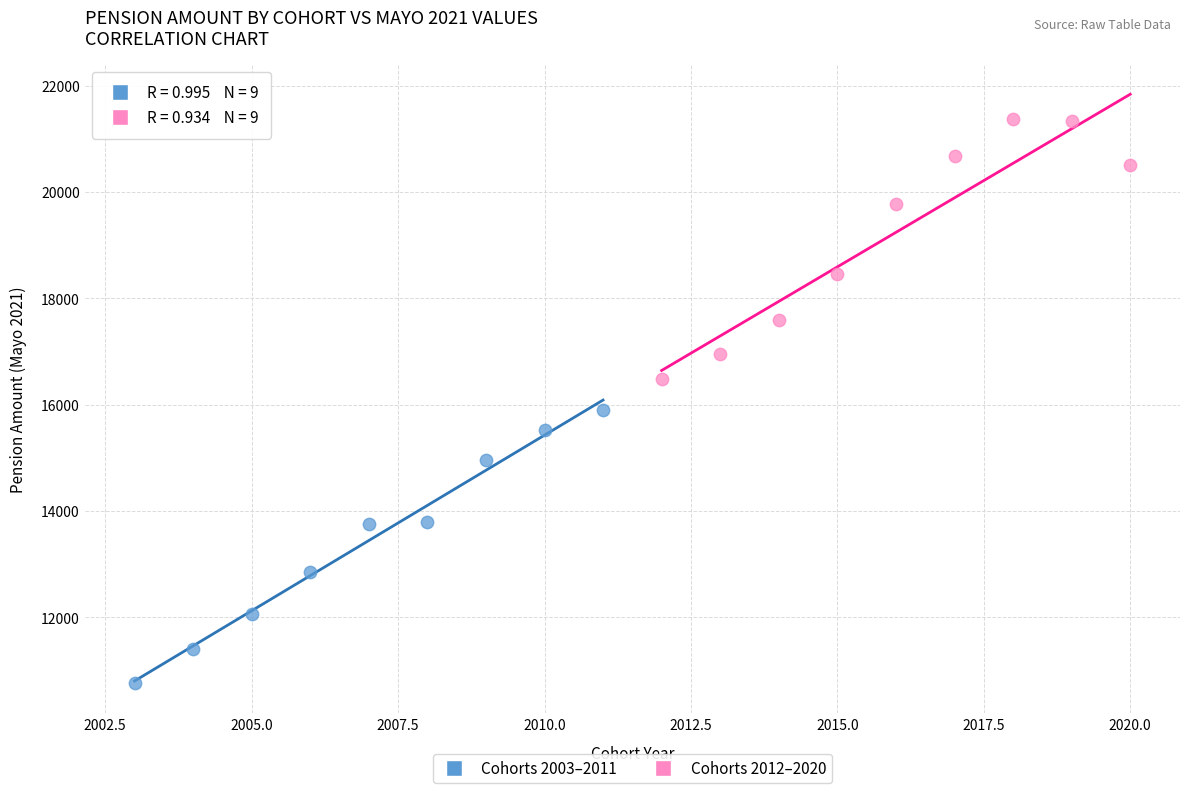

What are all the series names shown in the legend?

Cohorts 2003–2011, Cohorts 2012–2020